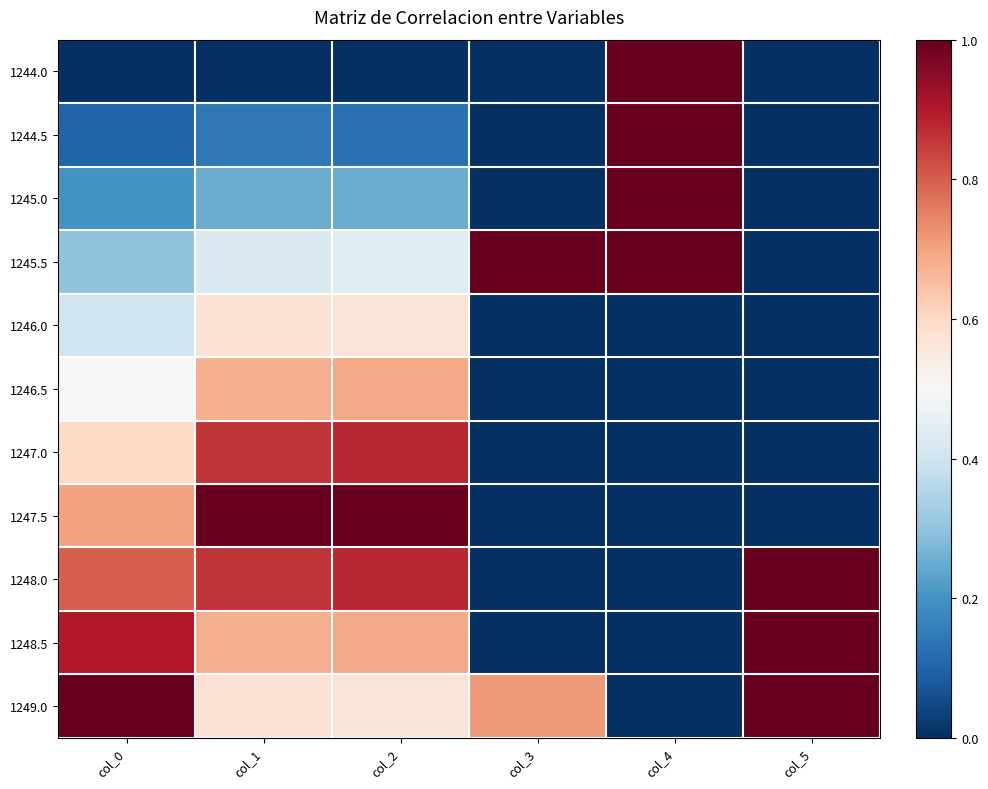

How many series are shown in this chart?

11